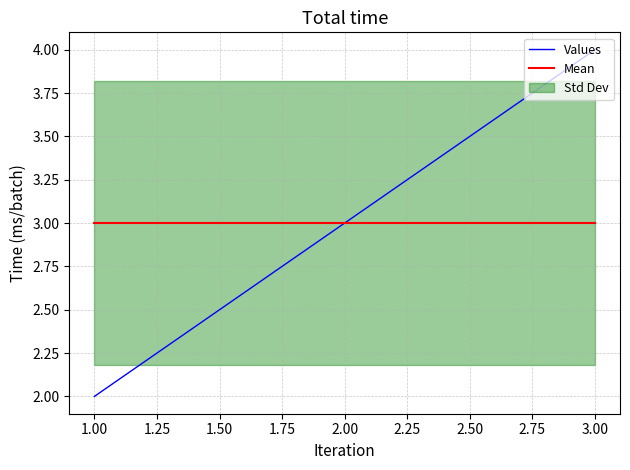

Does the chart display data point markers on the line(s)?

No